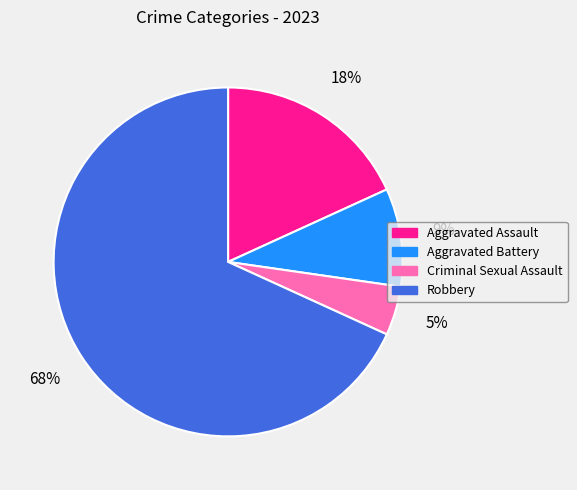

Combined, do Criminal Sexual Assault and Aggravated Battery account for over 50%?

No